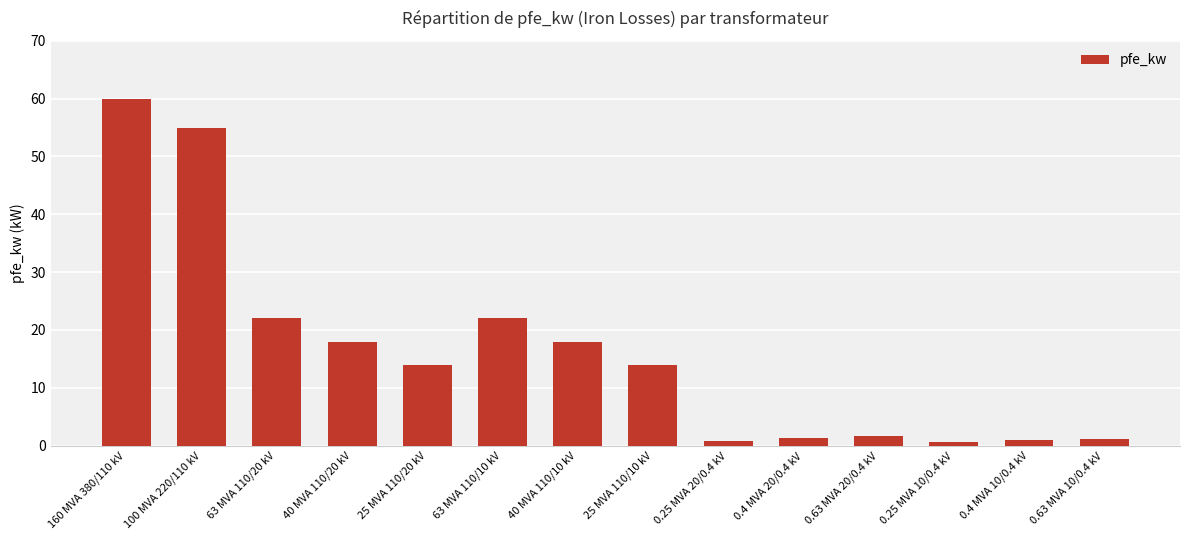

What is the value of the 5th bar from the left?

14.0